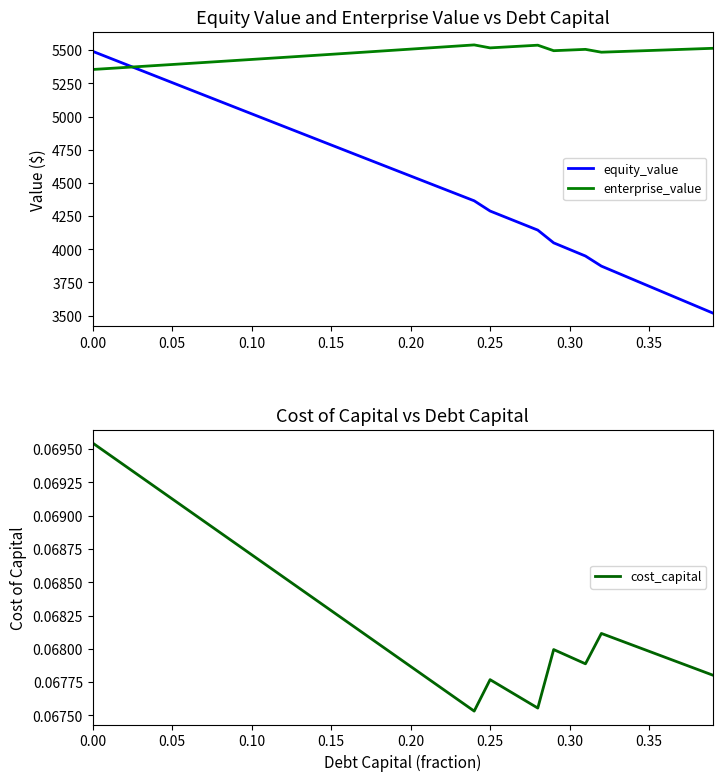

What is the minimum value for enterprise_value?

5354.4